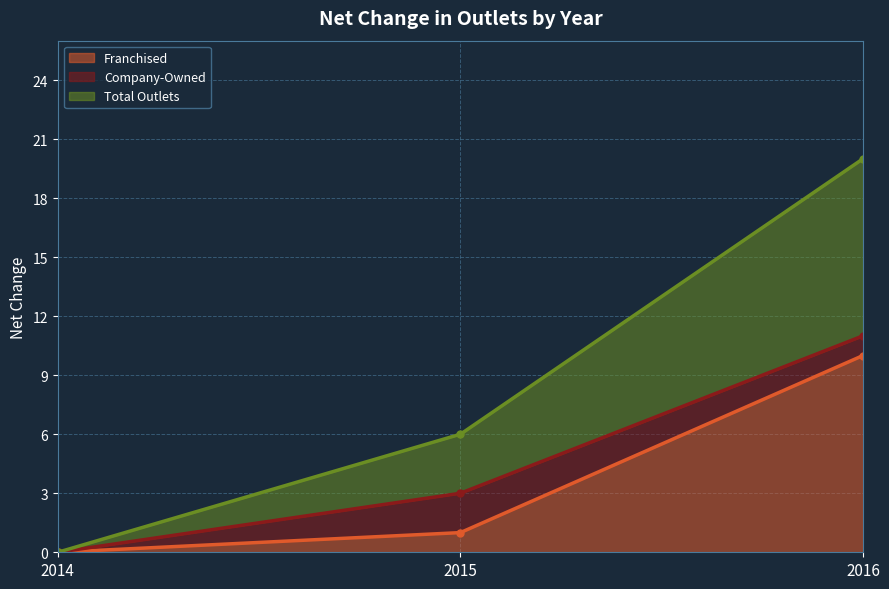

Rank the categories by Franchised value from lowest to highest.

2014, 2015, 2016